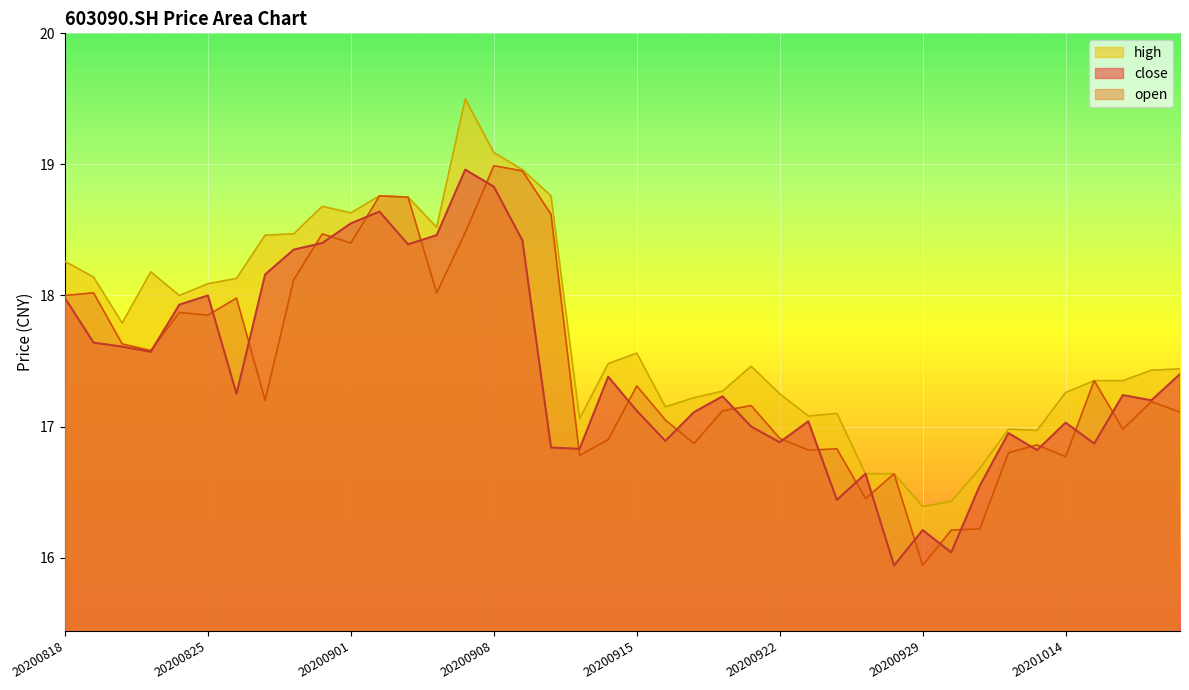

How many lines are shown in the chart?

3